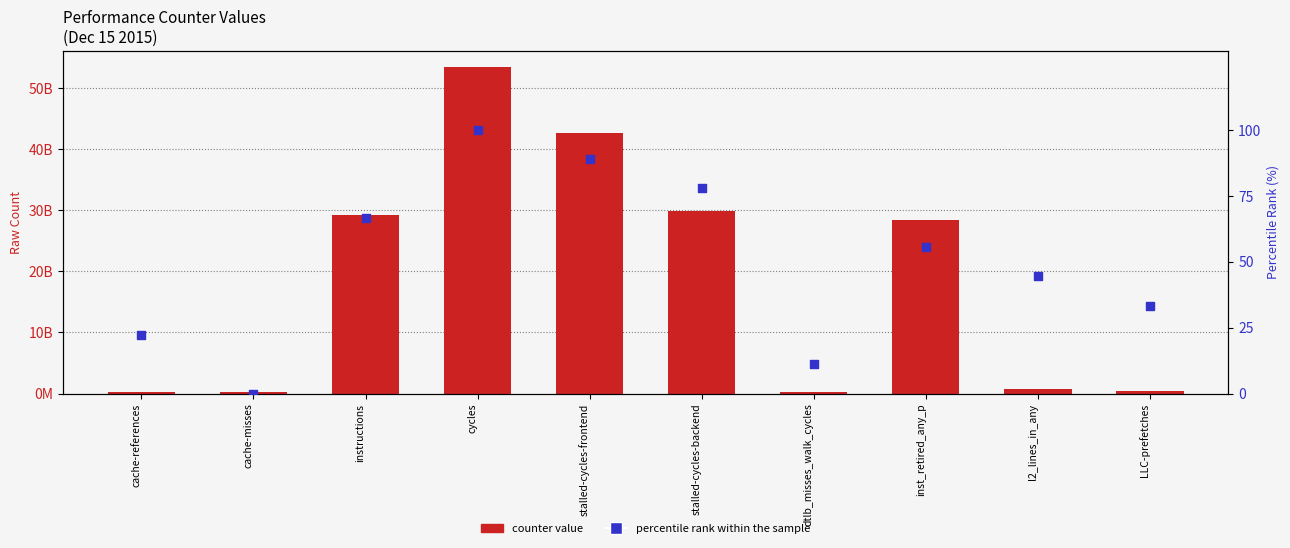

Which series has the largest total across all categories?

counter value